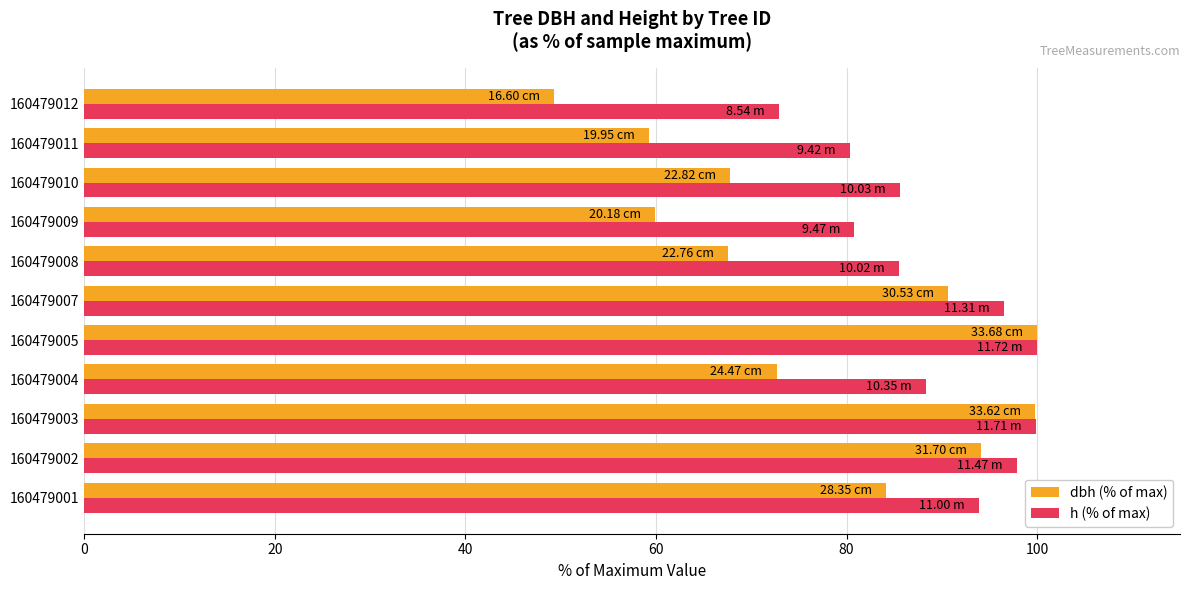

What is the greatest value displayed?

100.0